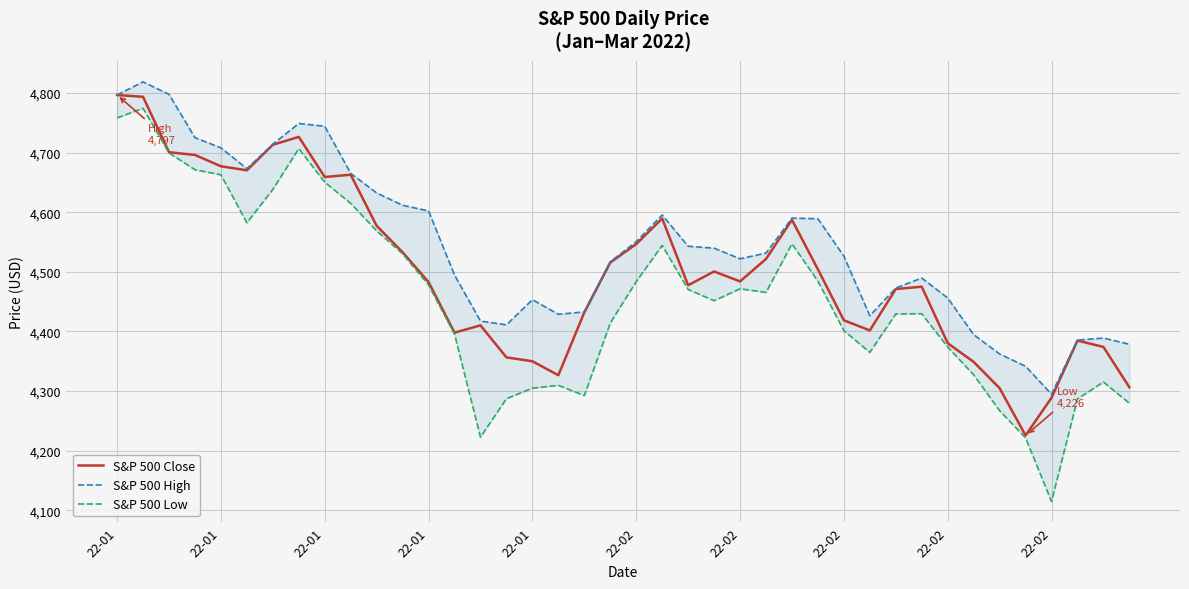

True or false: S&P 500 High has more than 0 interior local peaks.

True